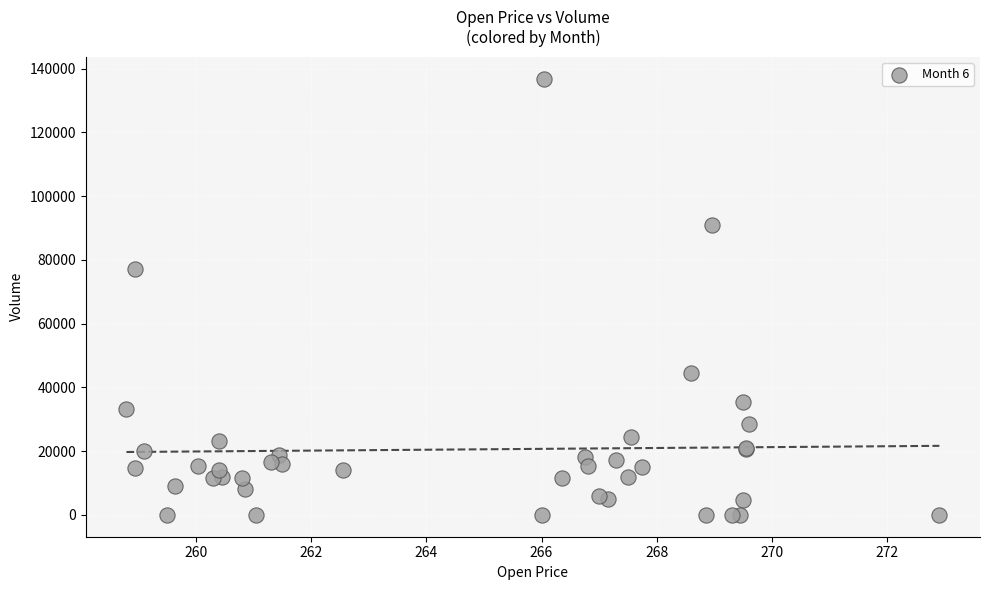

What Y value in the scatter plot is closest to 68426?

77255